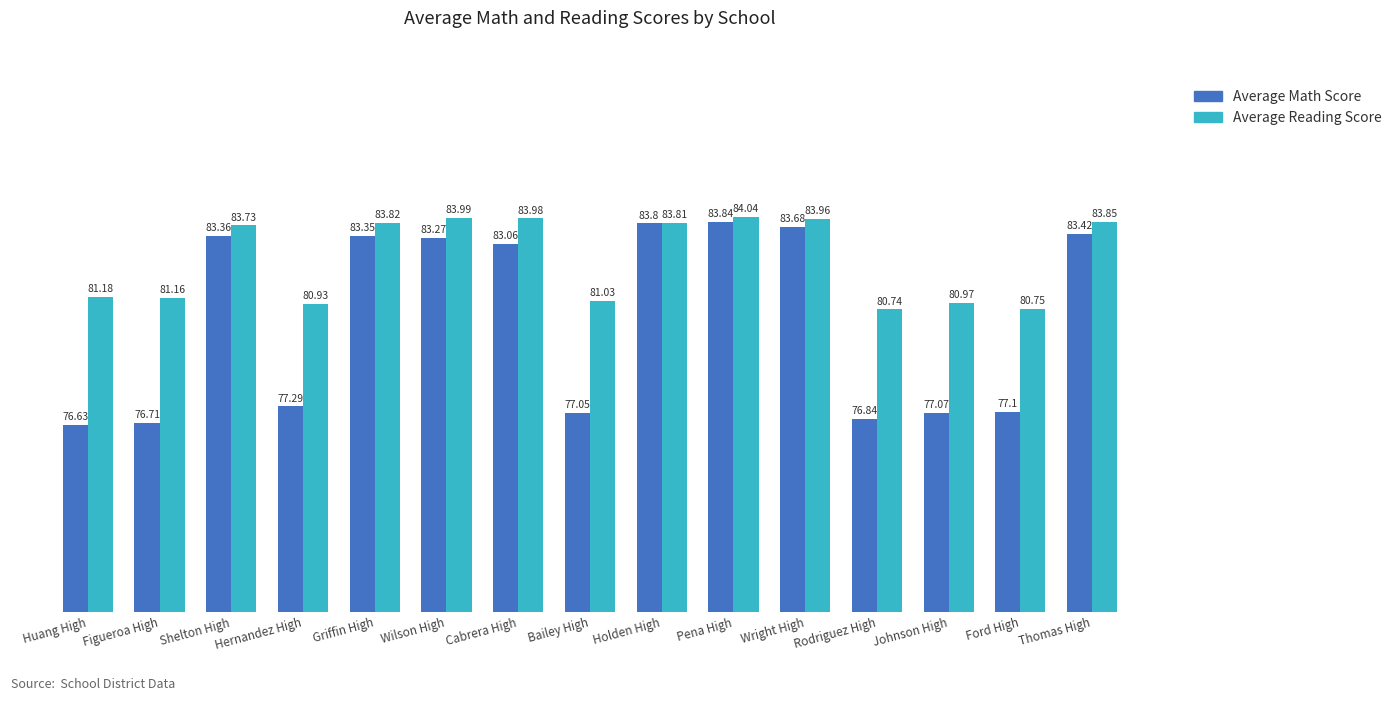

True or false: Average Math Score has a value of 83.8 at Pena High.

True